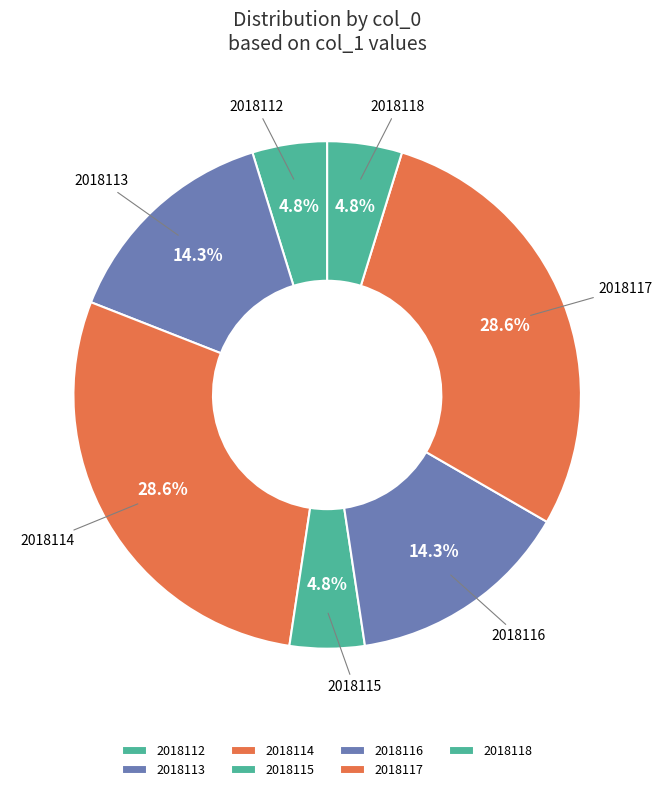

Is there a majority slice in this chart?

No